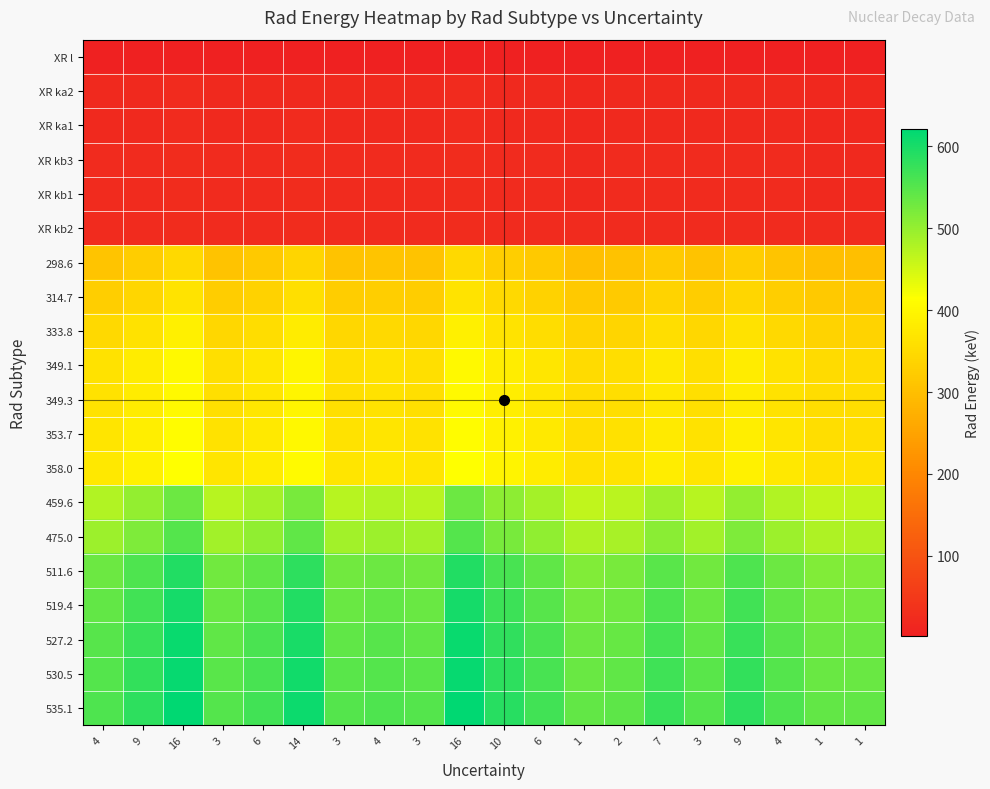

Reading left to right, transcribe all the data shown in this chart.

XR l: 4=2.7	9=2.8	16=3.0	3=2.6	6=2.7	14=2.9	3=2.6	4=2.7	3=2.6	16=3.0	10=2.8	6=2.7	1=2.6	2=2.6	7=2.7	3=2.6	9=2.8	4=2.7	1=2.6	1=2.6
XR ka2: 4=19.9	9=20.9	16=22.2	3=19.7	6=20.3	14=21.8	3=19.7	4=19.9	3=19.7	16=22.2	10=21.1	6=20.3	1=19.3	2=19.5	7=20.5	3=19.7	9=20.9	4=19.9	1=19.3	1=19.3
XR ka1: 4=20.1	9=21.0	16=22.4	3=19.9	6=20.4	14=22.0	3=19.9	4=20.1	3=19.9	16=22.4	10=21.2	6=20.4	1=19.5	2=19.7	7=20.6	3=19.9	9=21.0	4=20.1	1=19.5	1=19.5
XR kb3: 4=22.5	9=23.6	16=25.1	3=22.3	6=22.9	14=24.7	3=22.3	4=22.5	3=22.3	16=25.1	10=23.8	6=22.9	1=21.9	2=22.1	7=23.1	3=22.3	9=23.6	4=22.5	1=21.9	1=21.9
XR kb1: 4=22.5	9=23.6	16=25.1	3=22.3	6=23.0	14=24.7	3=22.3	4=22.5	3=22.3	16=25.1	10=23.8	6=23.0	1=21.9	2=22.1	7=23.2	3=22.3	9=23.6	4=22.5	1=21.9	1=21.9
XR kb2: 4=23.0	9=24.1	16=25.6	3=22.7	6=23.4	14=25.2	3=22.7	4=23.0	3=22.7	16=25.6	10=24.3	6=23.4	1=22.3	2=22.5	7=23.6	3=22.7	9=24.1	4=23.0	1=22.3	1=22.3
298.6: 4=310.5	9=325.5	16=346.4	3=307.6	6=316.5	14=340.4	3=307.6	4=310.5	3=307.6	16=346.4	10=328.5	6=316.5	1=301.6	2=304.6	7=319.5	3=307.6	9=325.5	4=310.5	1=301.6	1=301.6
314.7: 4=327.3	9=343.0	16=365.1	3=324.1	6=333.6	14=358.8	3=324.1	4=327.3	3=324.1	16=365.1	10=346.2	6=333.6	1=317.8	2=321.0	7=336.7	3=324.1	9=343.0	4=327.3	1=317.8	1=317.8
333.8: 4=347.2	9=363.8	16=387.2	3=343.8	6=353.8	14=380.5	3=343.8	4=347.2	3=343.8	16=387.2	10=367.2	6=353.8	1=337.1	2=340.5	7=357.2	3=343.8	9=363.8	4=347.2	1=337.1	1=337.1
349.1: 4=363.1	9=380.5	16=405.0	3=359.6	6=370.0	14=398.0	3=359.6	4=363.1	3=359.6	16=405.0	10=384.0	6=370.0	1=352.6	2=356.1	7=373.5	3=359.6	9=380.5	4=363.1	1=352.6	1=352.6
349.3: 4=363.3	9=380.7	16=405.2	3=359.8	6=370.3	14=398.2	3=359.8	4=363.3	3=359.8	16=405.2	10=384.2	6=370.3	1=352.8	2=356.3	7=373.8	3=359.8	9=380.7	4=363.3	1=352.8	1=352.8
353.7: 4=367.8	9=385.5	16=410.3	3=364.3	6=374.9	14=403.2	3=364.3	4=367.8	3=364.3	16=410.3	10=389.1	6=374.9	1=357.2	2=360.8	7=378.5	3=364.3	9=385.5	4=367.8	1=357.2	1=357.2
358.0: 4=372.3	9=390.2	16=415.3	3=368.7	6=379.5	14=408.1	3=368.7	4=372.3	3=368.7	16=415.3	10=393.8	6=379.5	1=361.6	2=365.2	7=383.1	3=368.7	9=390.2	4=372.3	1=361.6	1=361.6
459.6: 4=478.0	9=501.0	16=533.1	3=473.4	6=487.2	14=523.9	3=473.4	4=478.0	3=473.4	16=533.1	10=505.6	6=487.2	1=464.2	2=468.8	7=491.8	3=473.4	9=501.0	4=478.0	1=464.2	1=464.2
475.0: 4=494.0	9=517.8	16=551.0	3=489.2	6=503.5	14=541.5	3=489.2	4=494.0	3=489.2	16=551.0	10=522.5	6=503.5	1=479.8	2=484.5	7=508.3	3=489.2	9=517.8	4=494.0	1=479.8	1=479.8
511.6: 4=532.1	9=557.6	16=593.5	3=526.9	6=542.3	14=583.2	3=526.9	4=532.1	3=526.9	16=593.5	10=562.8	6=542.3	1=516.7	2=521.8	7=547.4	3=526.9	9=557.6	4=532.1	1=516.7	1=516.7
519.4: 4=540.2	9=566.1	16=602.5	3=535.0	6=550.6	14=592.1	3=535.0	4=540.2	3=535.0	16=602.5	10=571.3	6=550.6	1=524.6	2=529.8	7=555.8	3=535.0	9=566.1	4=540.2	1=524.6	1=524.6
527.2: 4=548.3	9=574.6	16=611.6	3=543.0	6=558.8	14=601.0	3=543.0	4=548.3	3=543.0	16=611.6	10=579.9	6=558.8	1=532.5	2=537.7	7=564.1	3=543.0	9=574.6	4=548.3	1=532.5	1=532.5
530.5: 4=551.7	9=578.2	16=615.4	3=546.4	6=562.3	14=604.8	3=546.4	4=551.7	3=546.4	16=615.4	10=583.6	6=562.3	1=535.8	2=541.1	7=567.6	3=546.4	9=578.2	4=551.7	1=535.8	1=535.8
535.1: 4=556.5	9=583.3	16=620.7	3=551.2	6=567.2	14=610.0	3=551.2	4=556.5	3=551.2	16=620.7	10=588.6	6=567.2	1=540.5	2=545.8	7=572.6	3=551.2	9=583.3	4=556.5	1=540.5	1=540.5